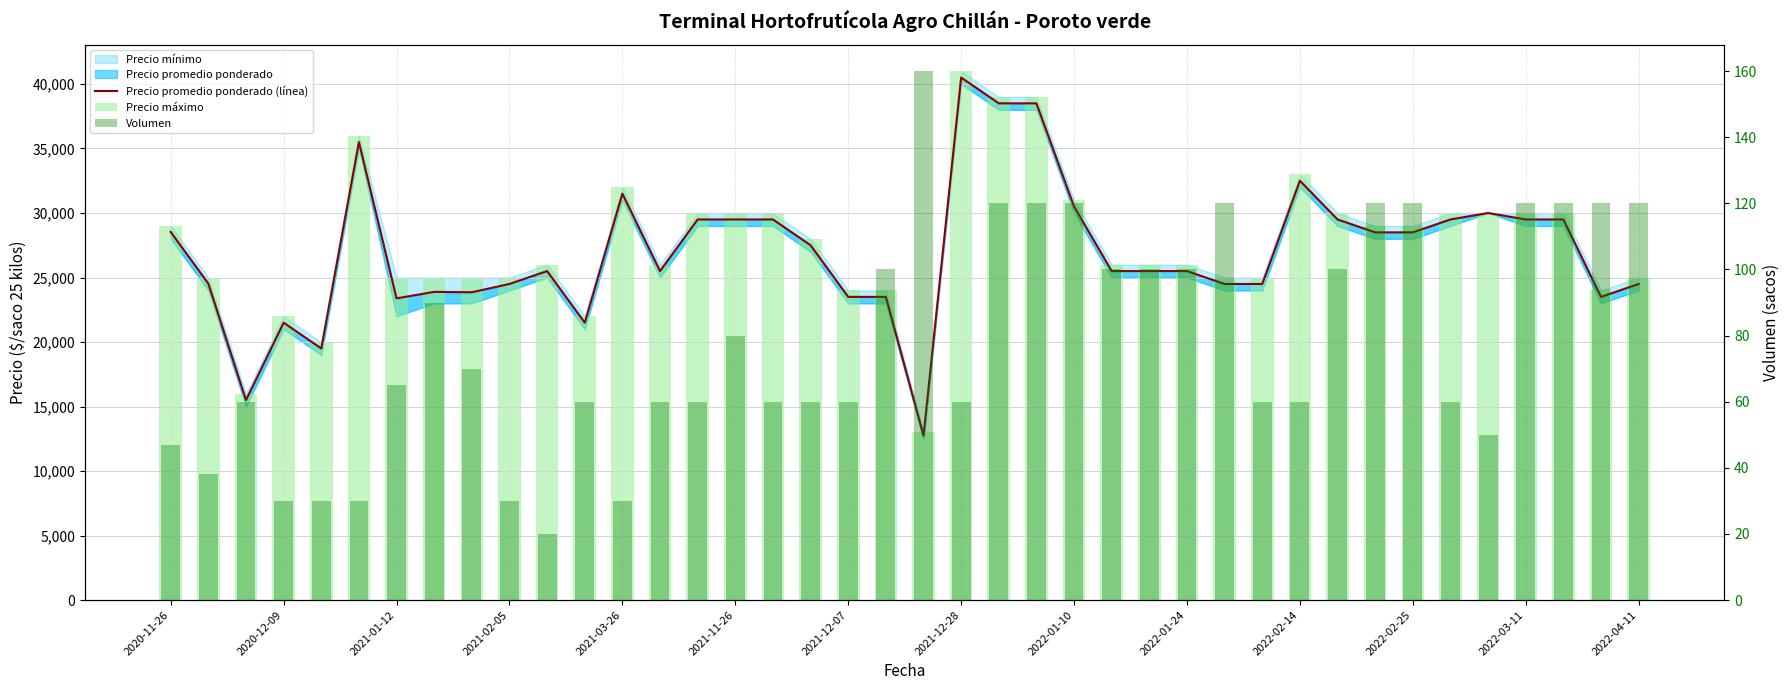

At which category is the sum across all series the highest?

2021-12-28